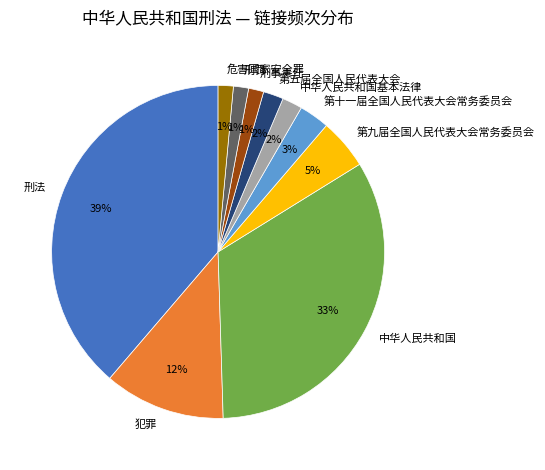

What percentage is the 中华人民共和国 slice, to the nearest percent?

33%